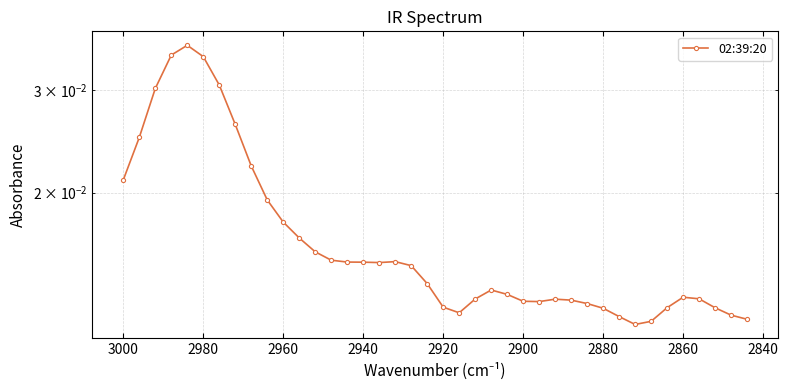

Which has a higher value, 2940 or 30?

2940